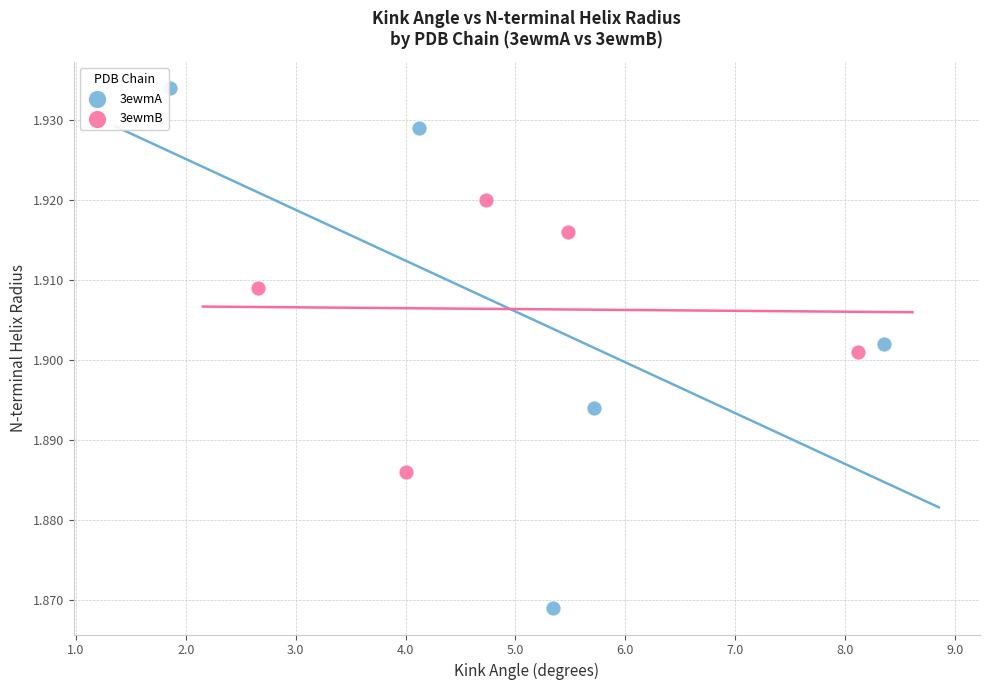

What are all the series names shown in the legend?

3ewmA, 3ewmB